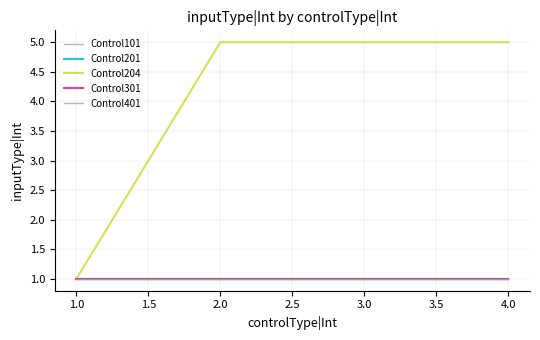

Does the chart display data point markers on the line(s)?

No